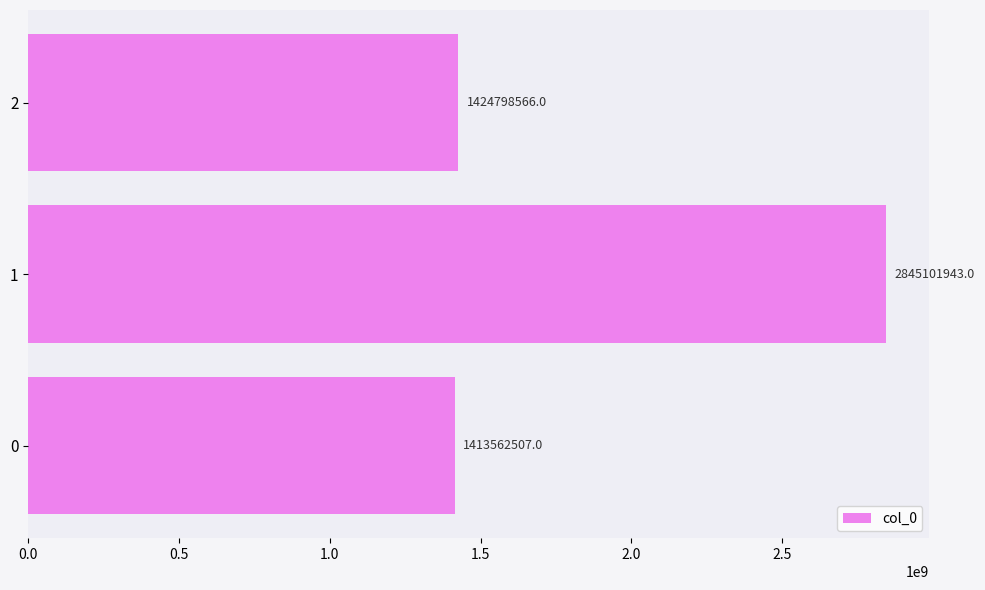

The chart shows a value of 926039715 at 2. True or false?

False